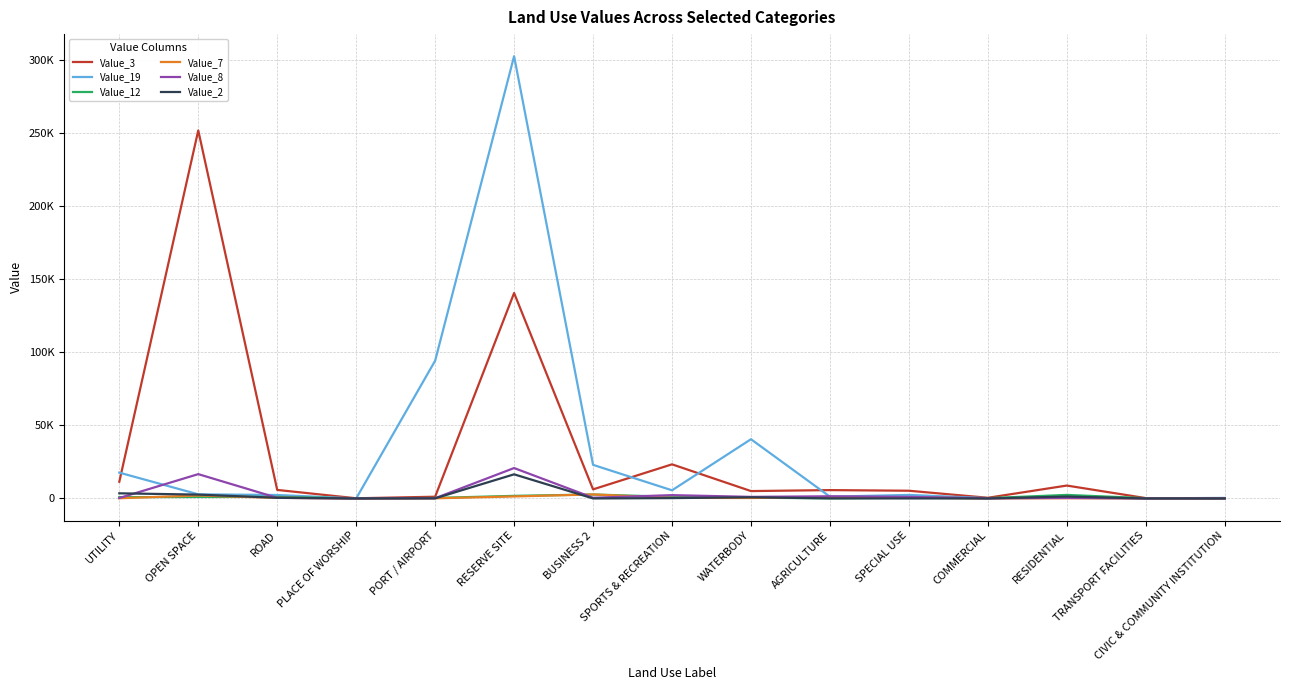

The Value_2 series shows 1 at BUSINESS 2. True or false?

True